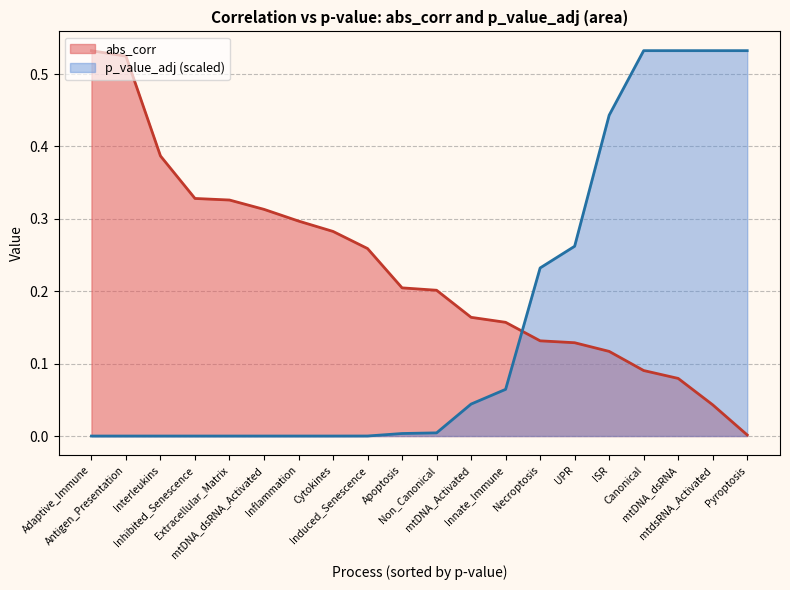

True or false: p_value_adj and abs_corr cross at least once.

True